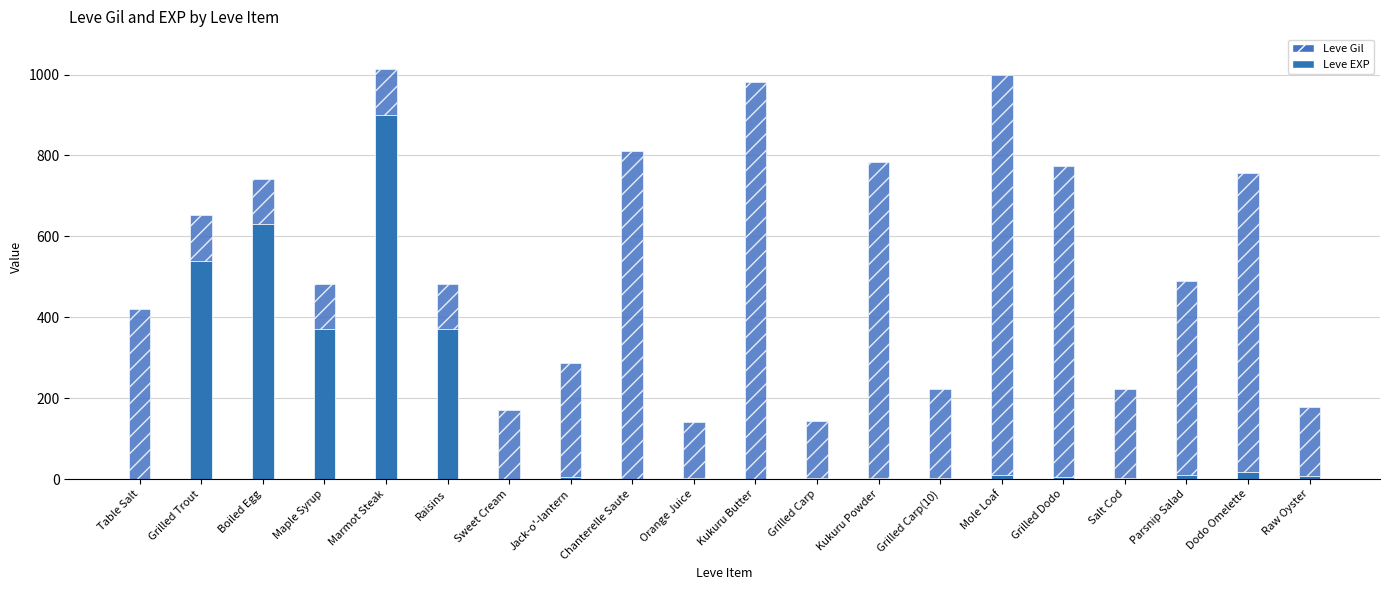

Count the number of data series in this chart.

2